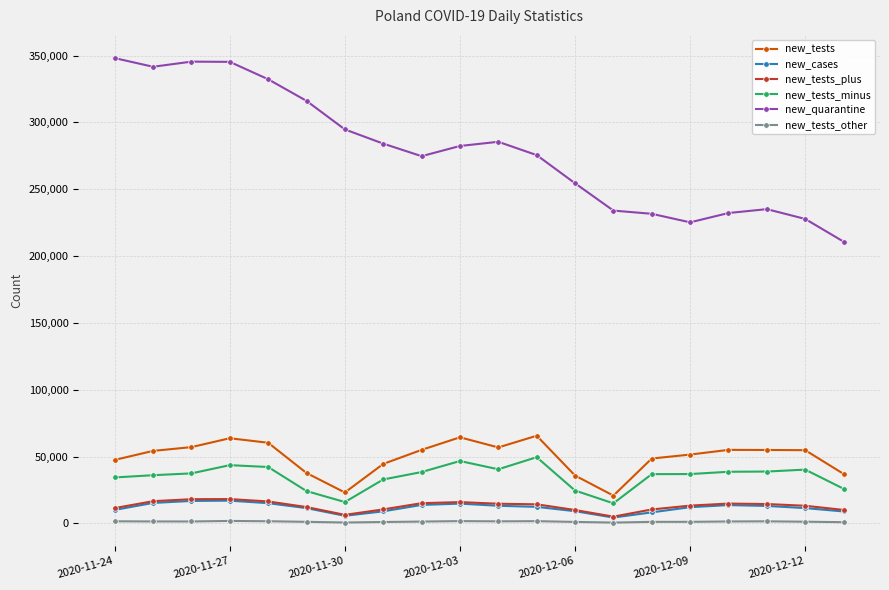

True or false: new_tests_other and new_tests_minus cross at least once.

False